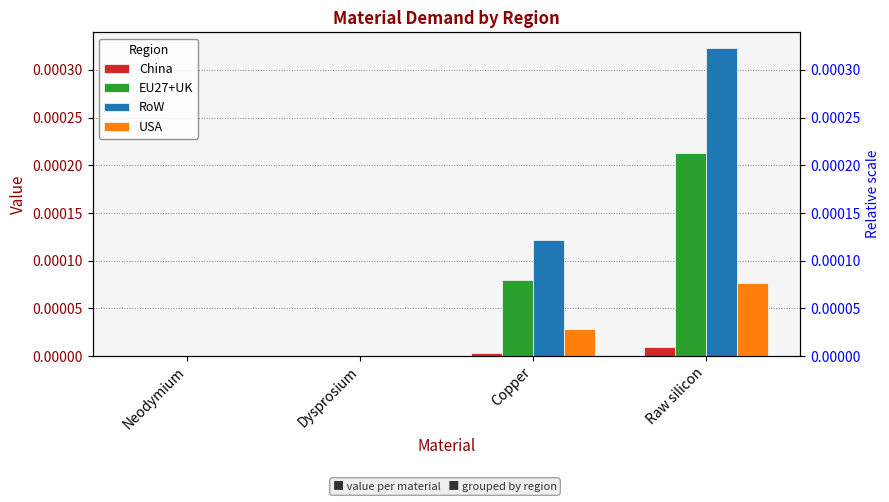

At how many categories does at least one series exceed 0?

2